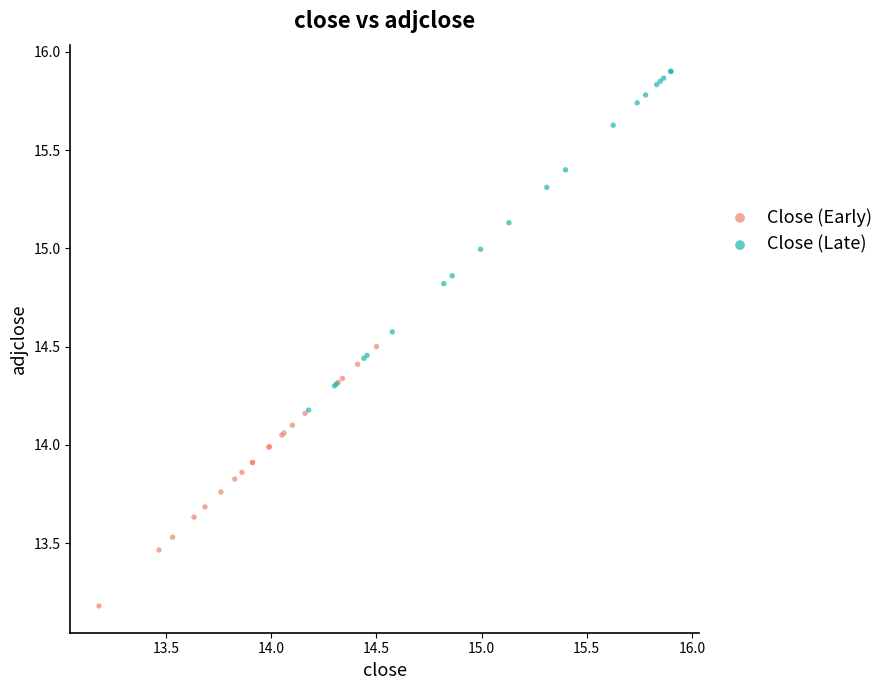

What are all the series names shown in the legend?

Close (Early), Close (Late)